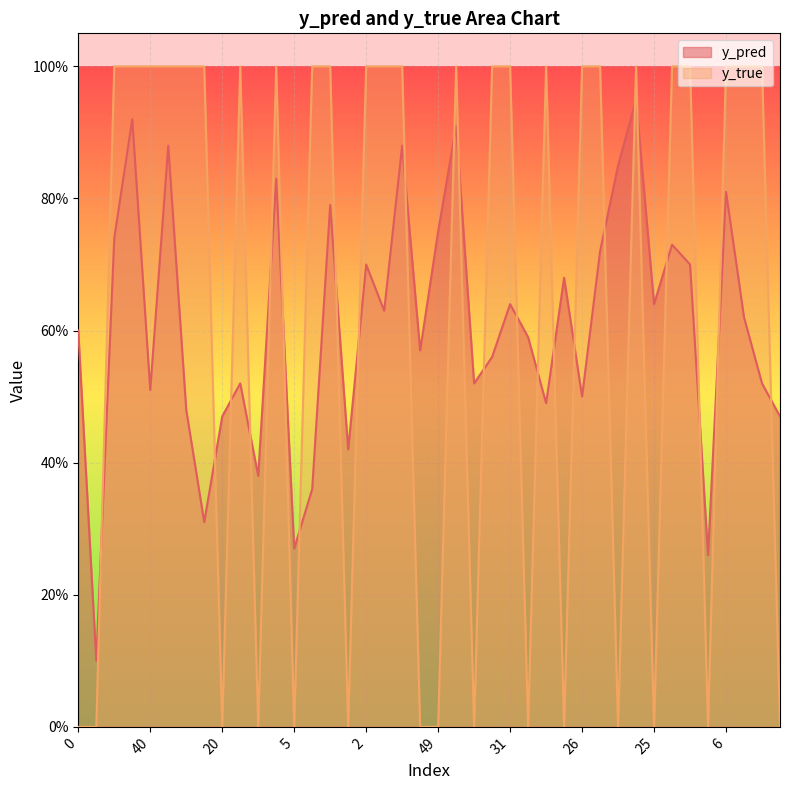

The value of y_pred at 40 is 0.5. True or false?

True